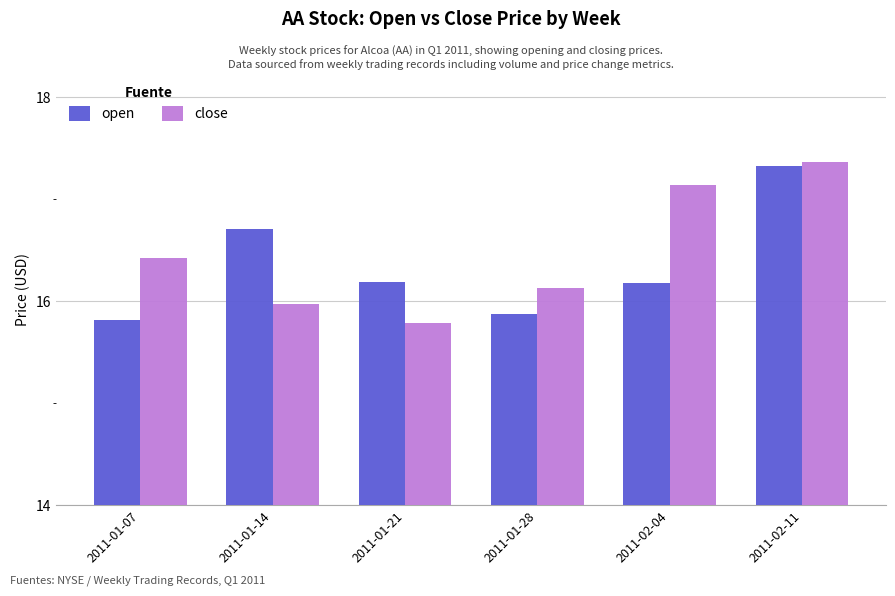

At how many categories does at least one series exceed 17?

2